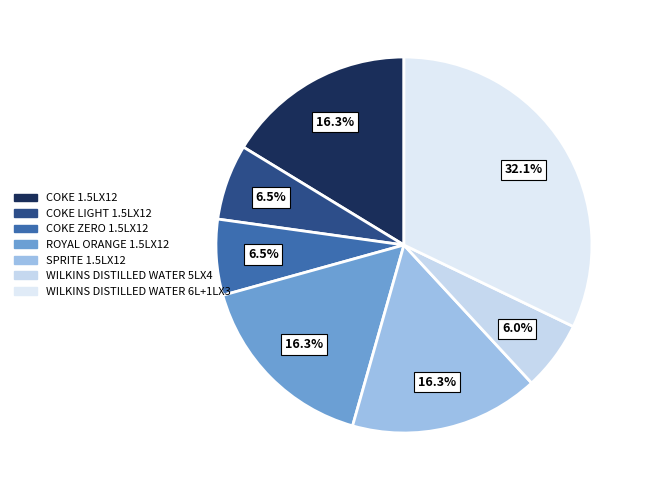

To the nearest percent, what is the difference between the largest and smallest slice percentages?

26%